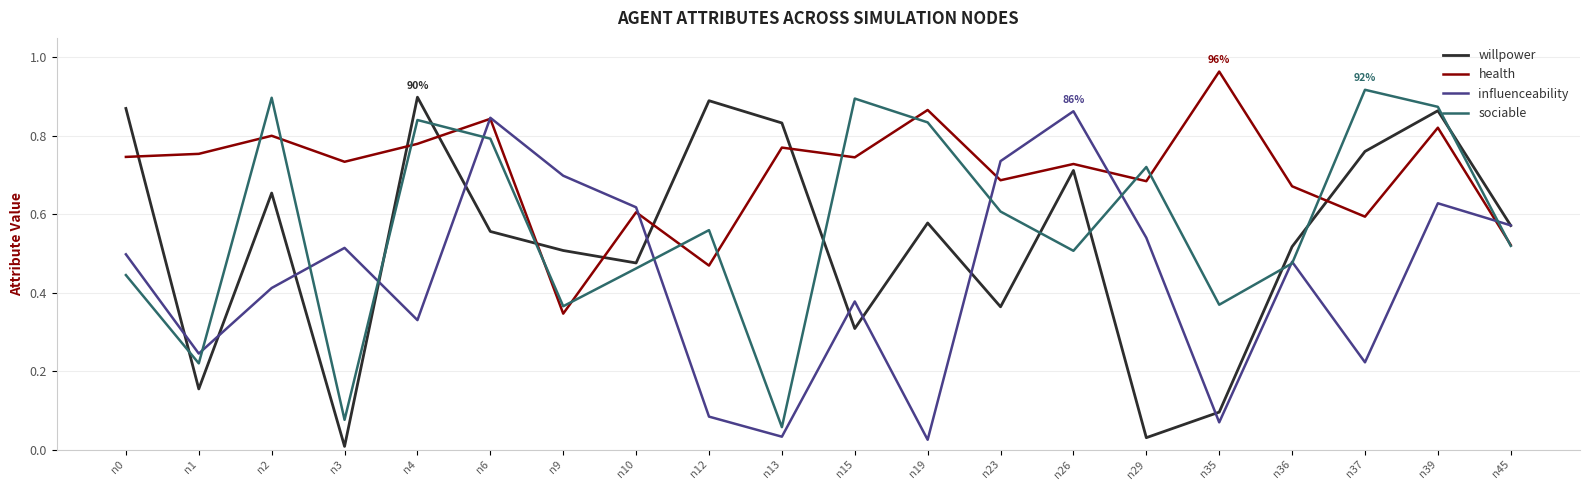

Is the value of sociable at n45 greater than the value of willpower at n2?

No